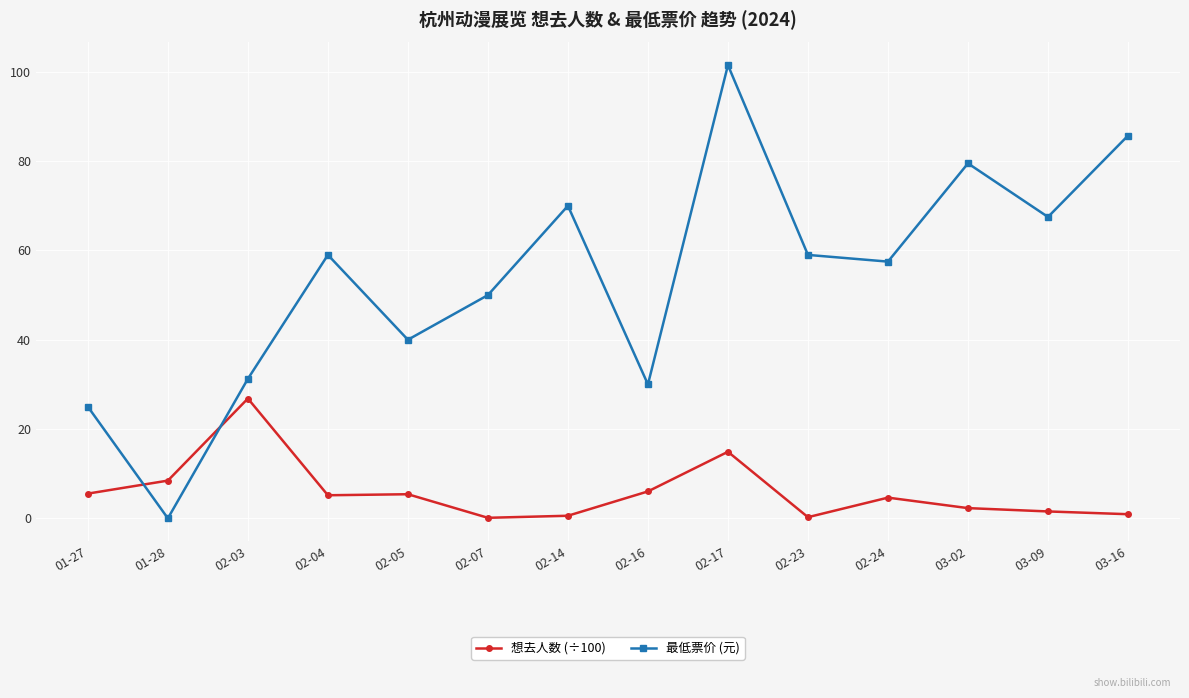

How many categories are shown in the chart?

14